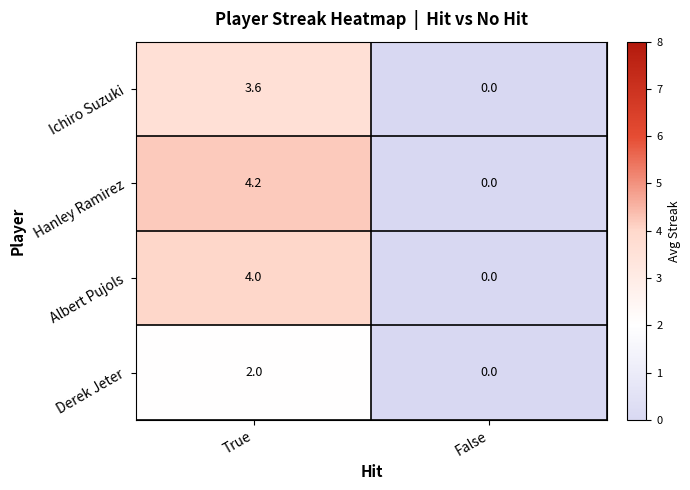

The value of Hanley Ramirez at False is -2.8. True or false?

False